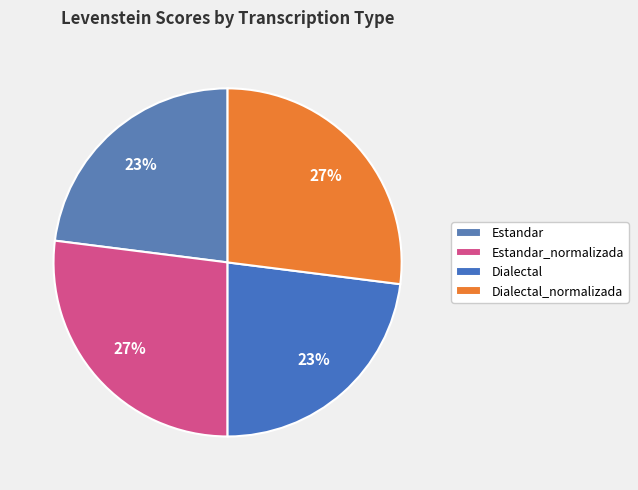

The Dialectal slice represents 36% of the pie. True or false?

False